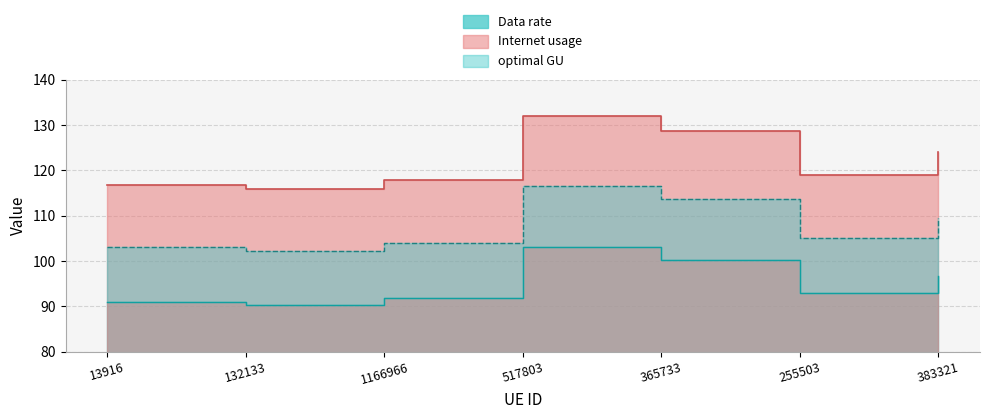

What is the total value across all series at 383321?

330.4